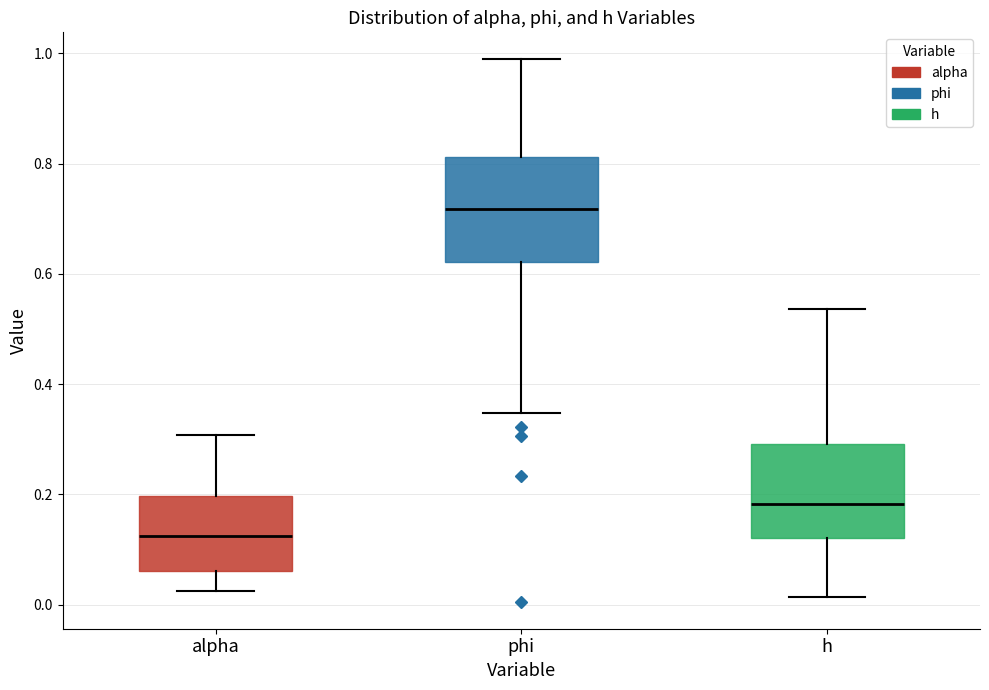

Where does the lower whisker of the box for phi end on the y-axis? The values are not printed on the chart, so give them approximately, as read against the axis.

0.34